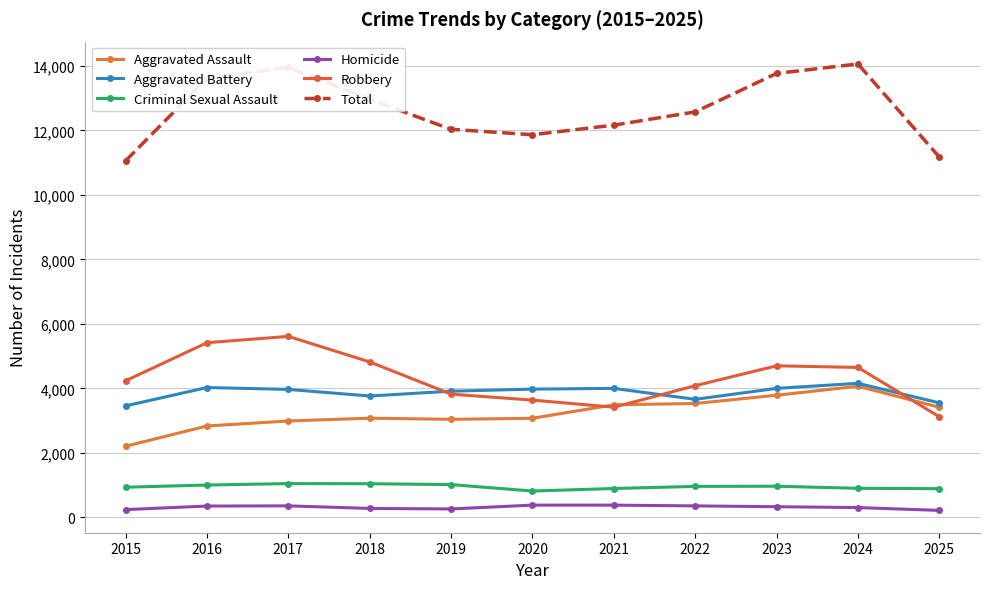

How many data points does each series have?

11